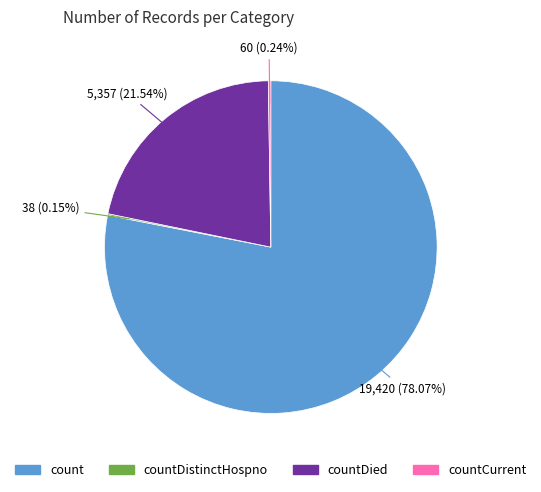

How much of the chart is everything except countDied?

78.5%